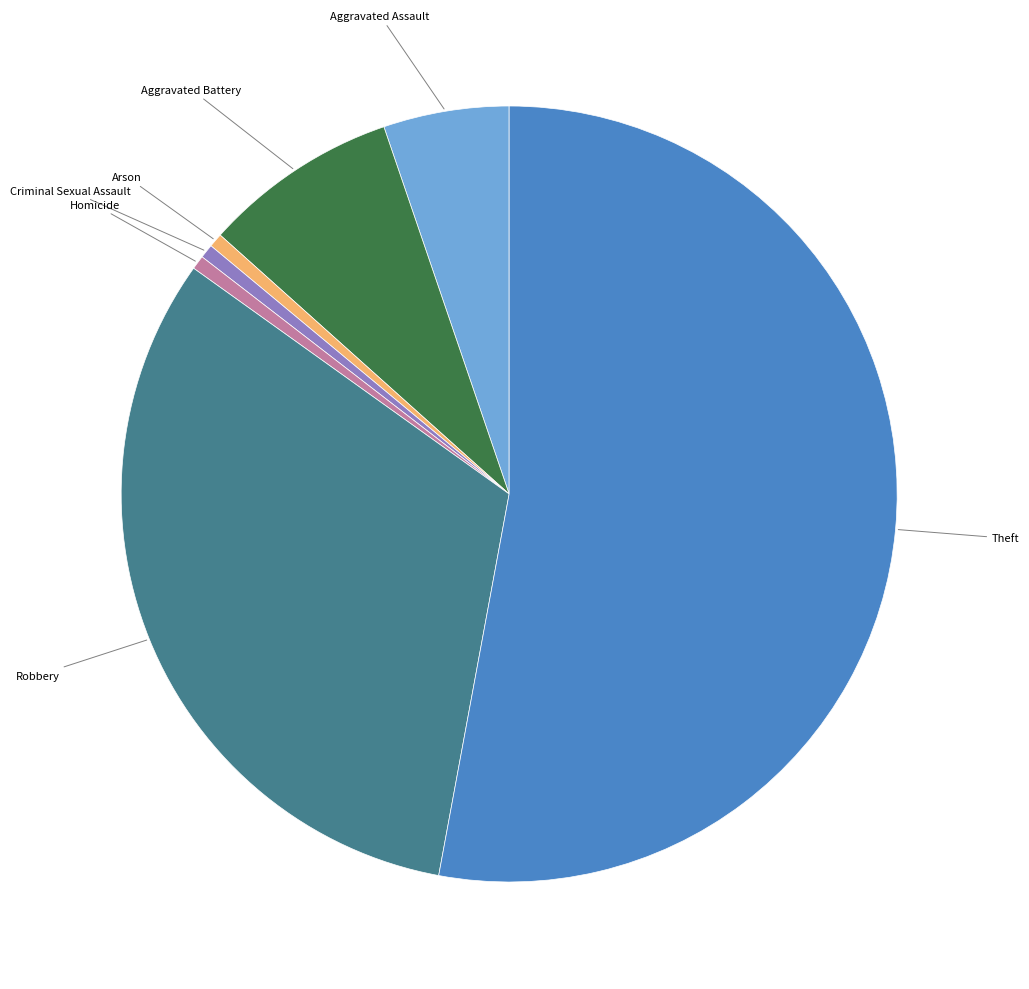

Is there a majority slice in this chart?

Yes